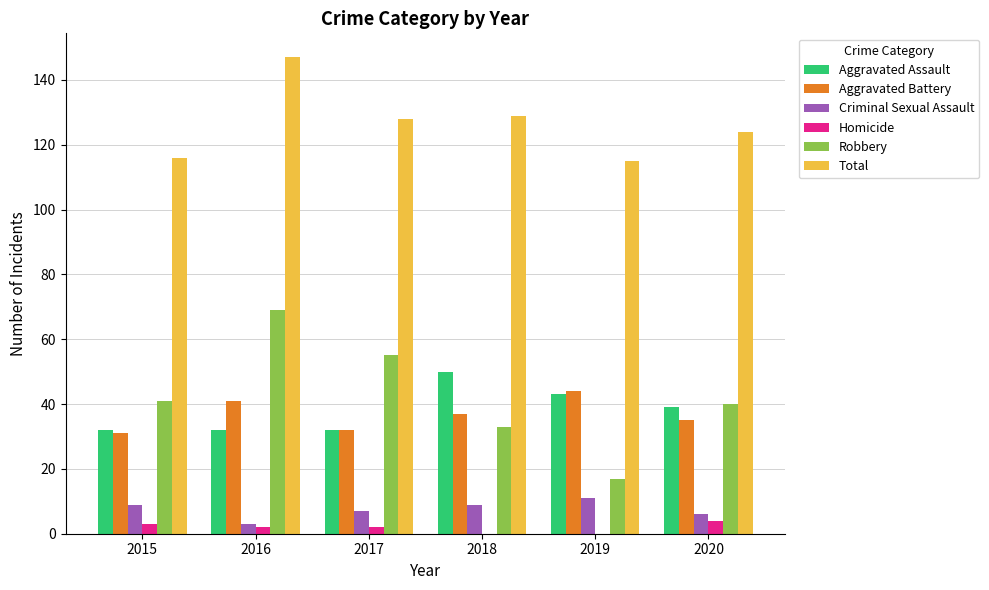

Where does the Aggravated Battery series first go above 37?

2016